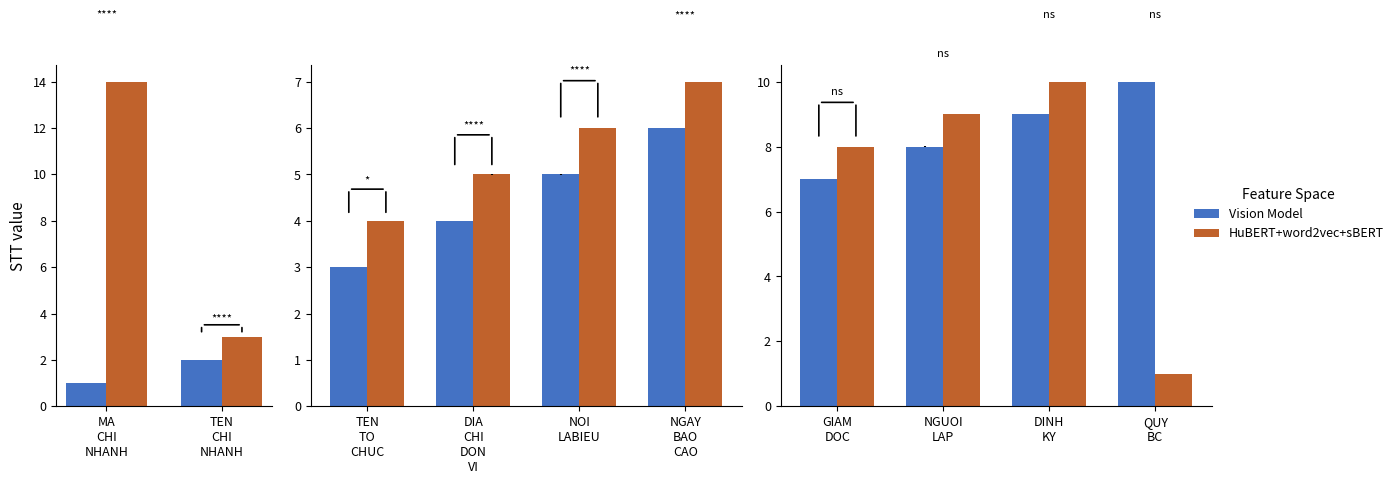

The value of HuBERT+word2vec+sBERT at GIAM DOC is 3. True or false?

False